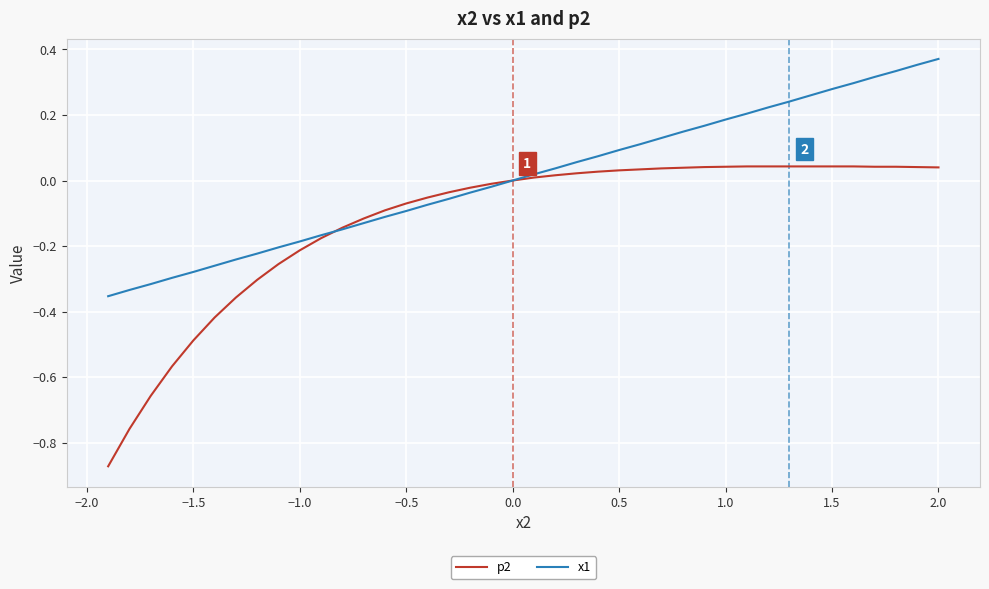

Which series has the widest spread of values?

p2